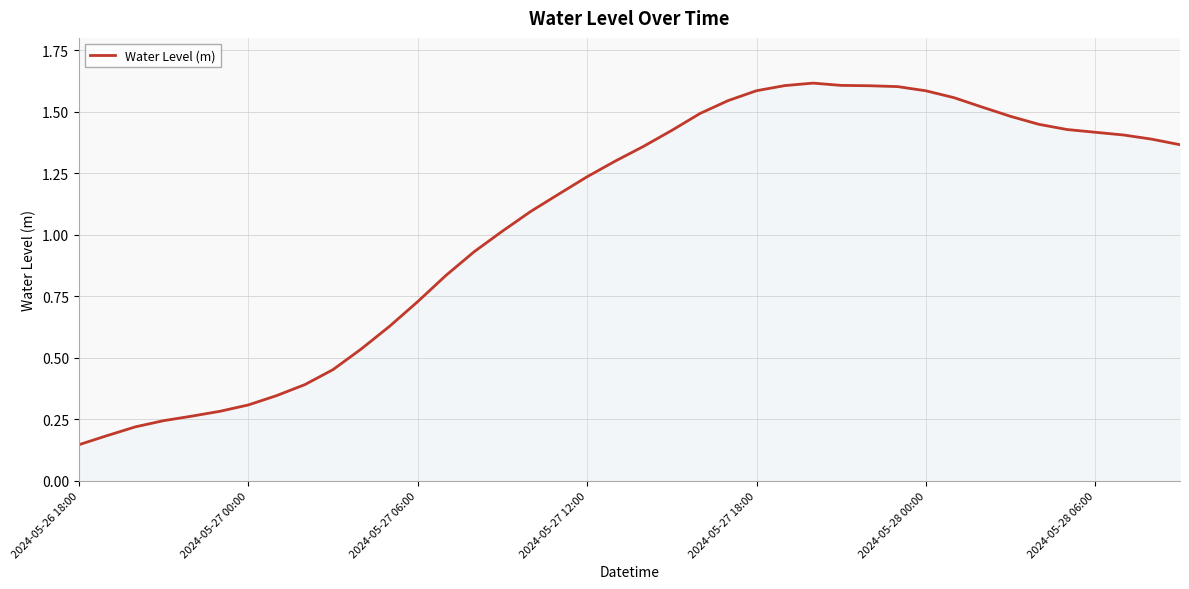

What is the change in value from 2024-05-27 06:00 to 2024-05-27 12:00?

+0.5